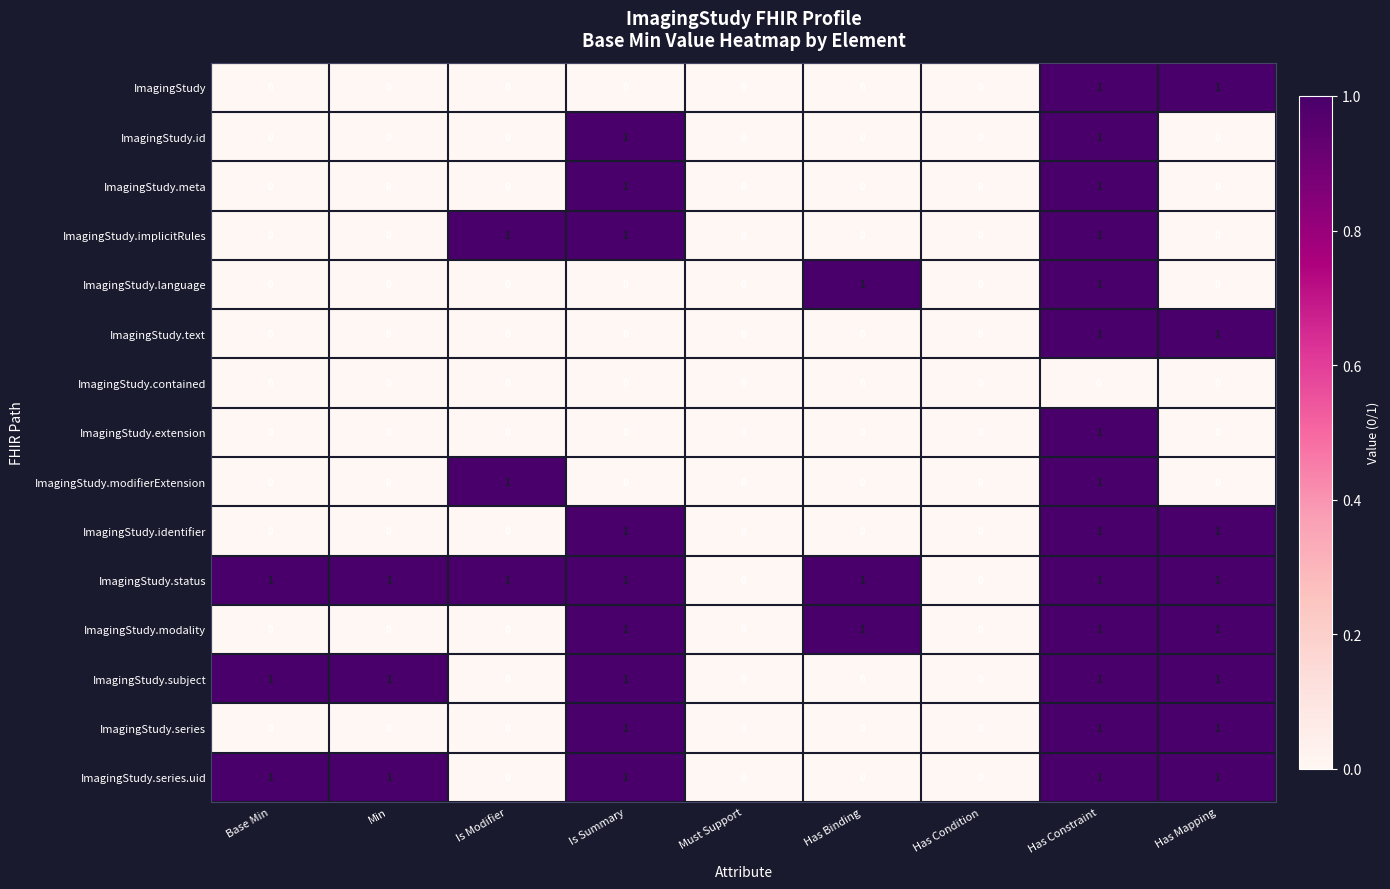

What is the sum of all ImagingStudy.subject values?

5